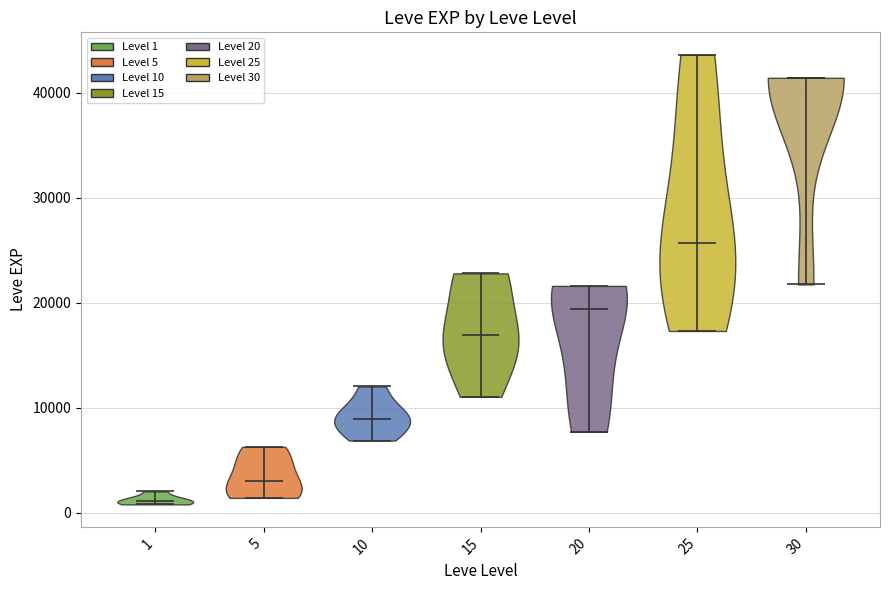

Reading left to right, read every violin against the y-axis: where its median line is, and the lowest and highest points it reaches. The values are not printed on the chart, so give them approximately, as read against the axis.

1: median line 1000, lowest point 1000, highest point 2000
5: median line 3000, lowest point 1000, highest point 6000
10: median line 9000, lowest point 7000, highest point 12000
15: median line 17000, lowest point 11000, highest point 23000
20: median line 19000, lowest point 8000, highest point 22000
25: median line 26000, lowest point 17000, highest point 44000
30: median line 41000, lowest point 22000, highest point 41000